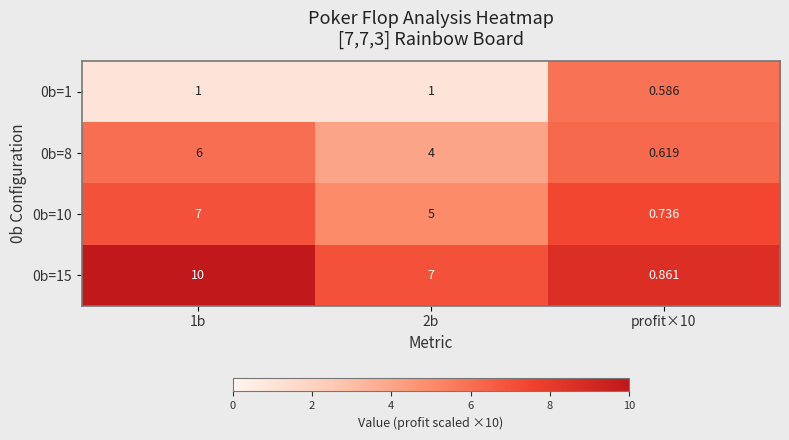

Is the value of 0b=8 at profit×10 greater than the value of 0b=10 at 2b?

No